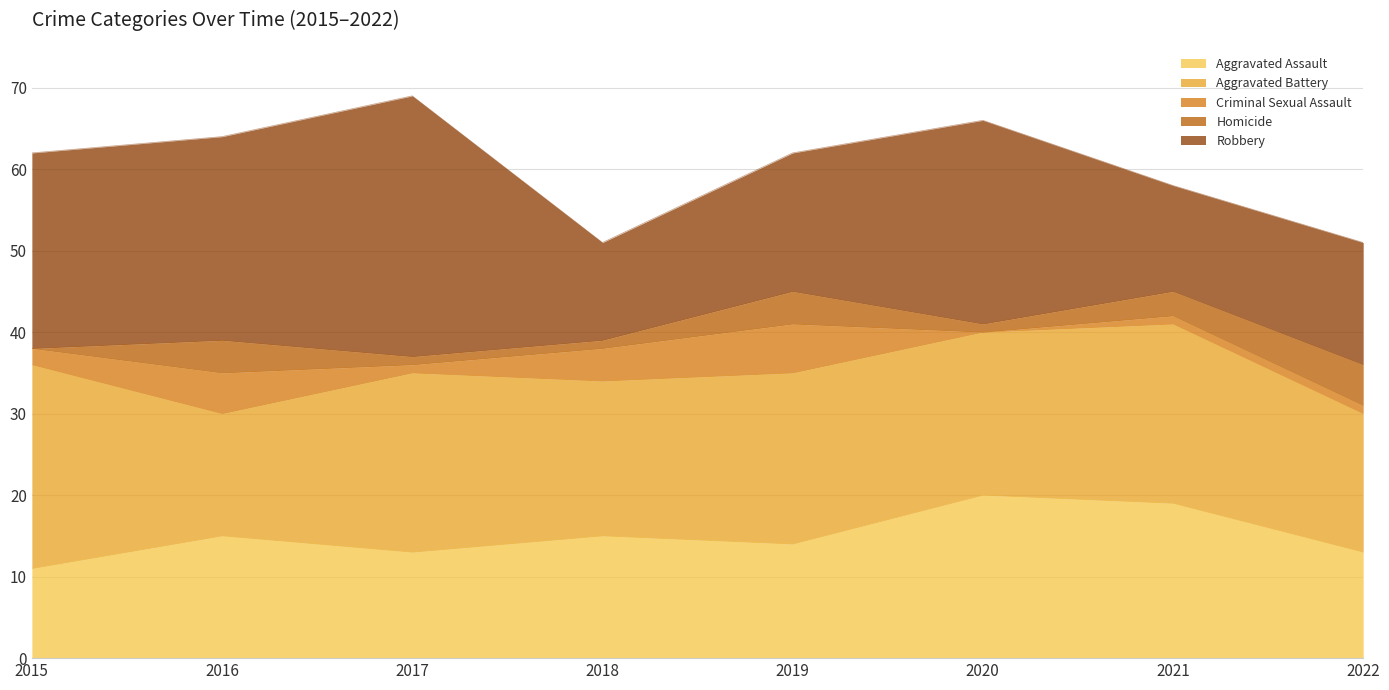

How many times do Homicide and Criminal Sexual Assault cross each other?

1